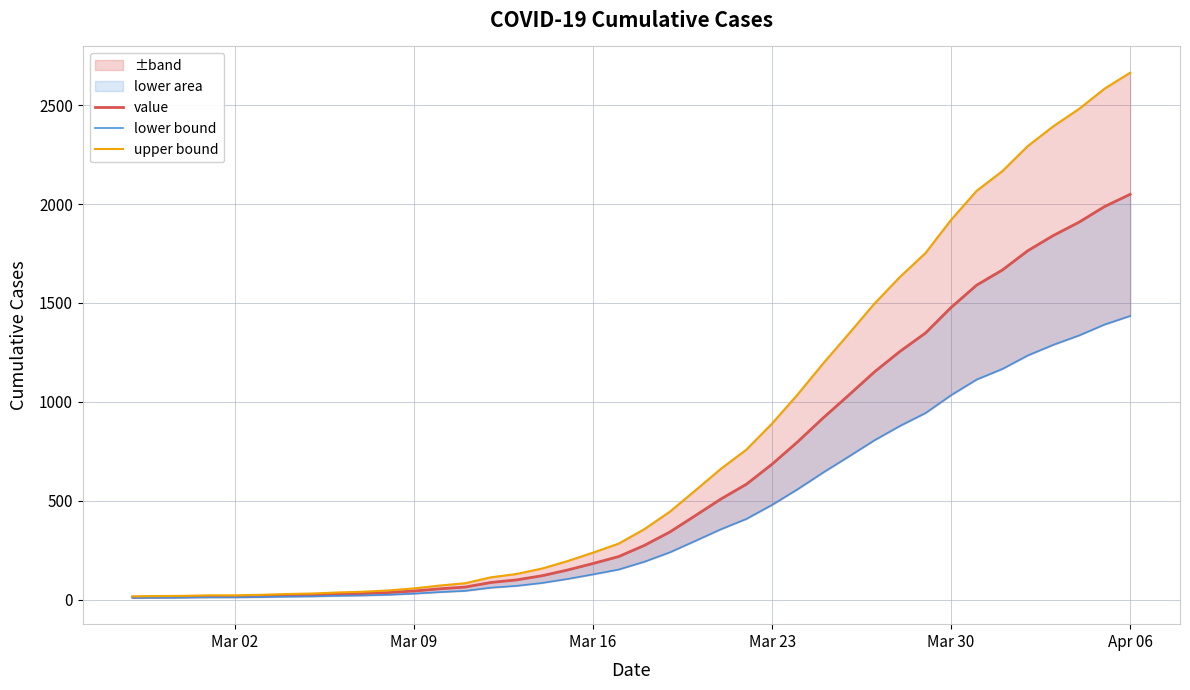

Rank the series by their average value, from highest to lowest.

upper bound, value, lower bound